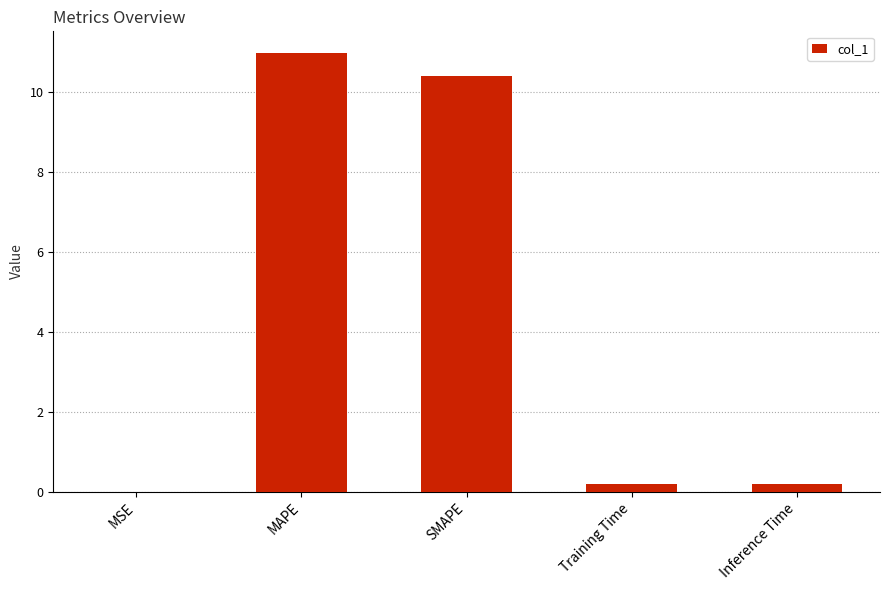

How many series are shown in this chart?

1